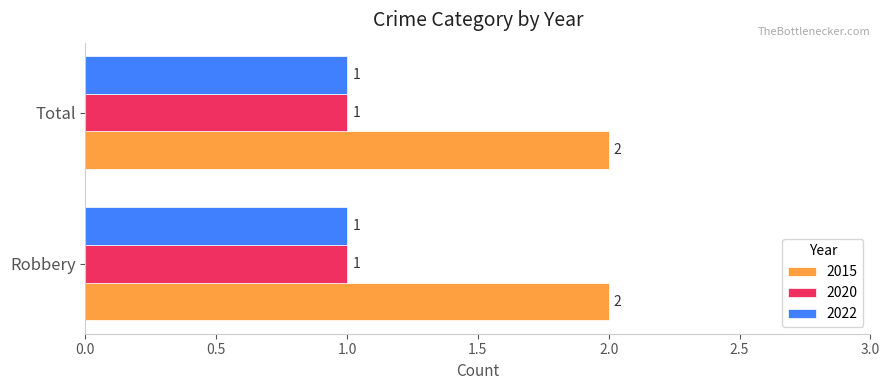

At how many categories does at least one series exceed 1?

2